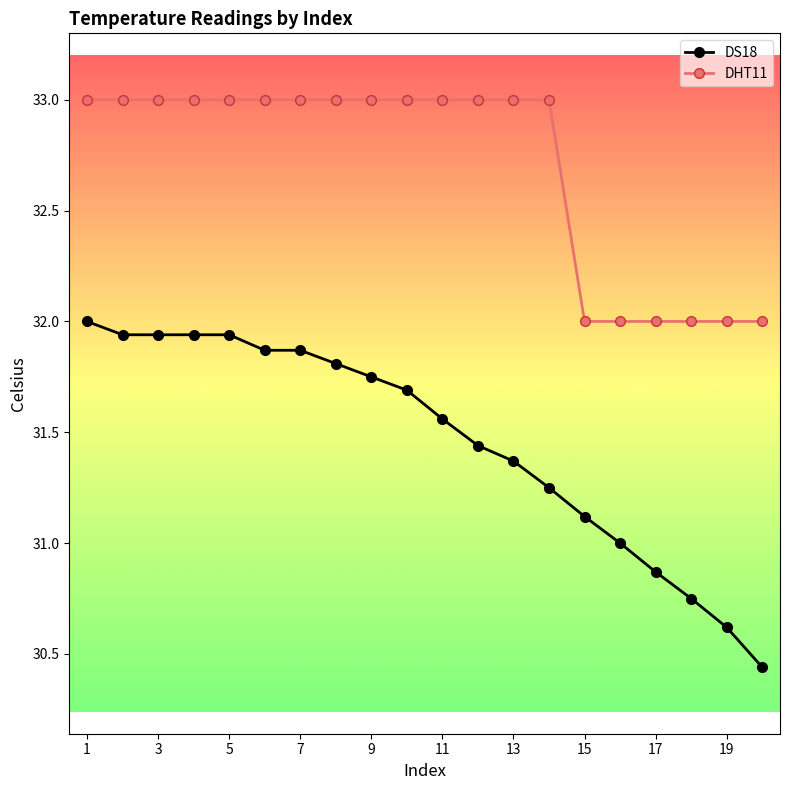

What is the value of the DHT11 point at the 4th from the left?

33.0